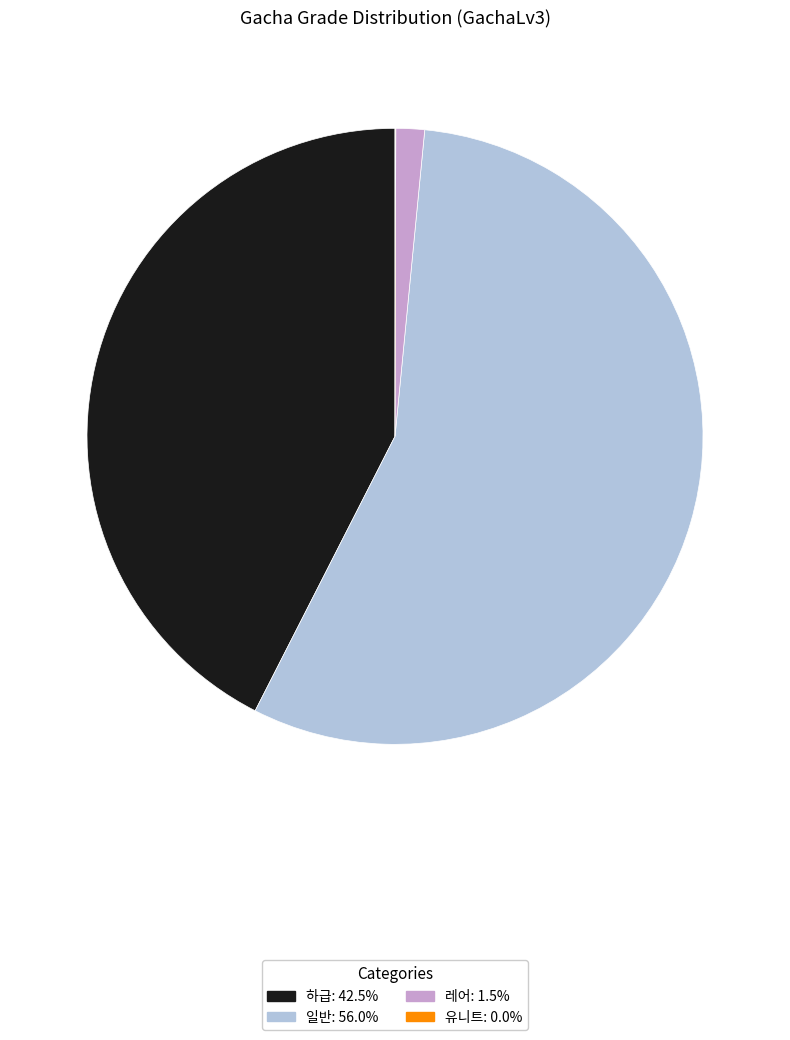

What is the largest slice in the pie chart?

일반